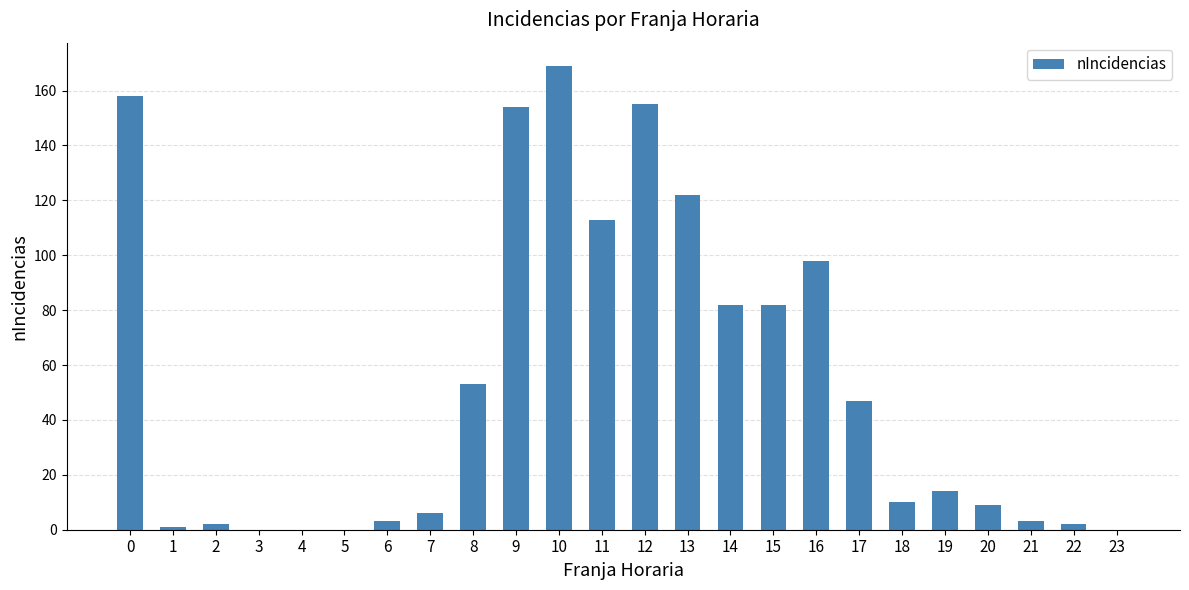

Reading left to right, what are all the values shown in this chart?

0=158	1=1	2=2	3=0	4=0	5=0	6=3	7=6	8=53	9=154	10=169	11=113	12=155	13=122	14=82	15=82	16=98	17=47	18=10	19=14	20=9	21=3	22=2	23=0